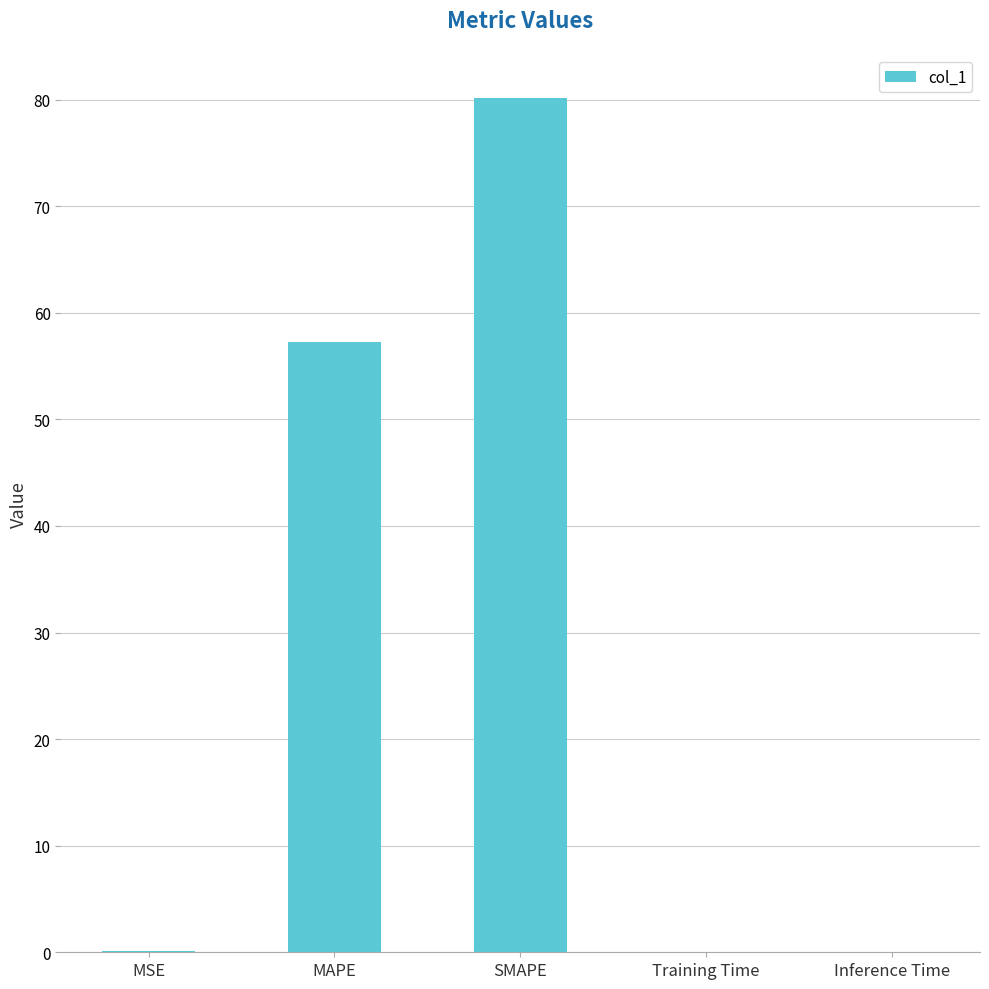

What is the sum of all values?

137.6